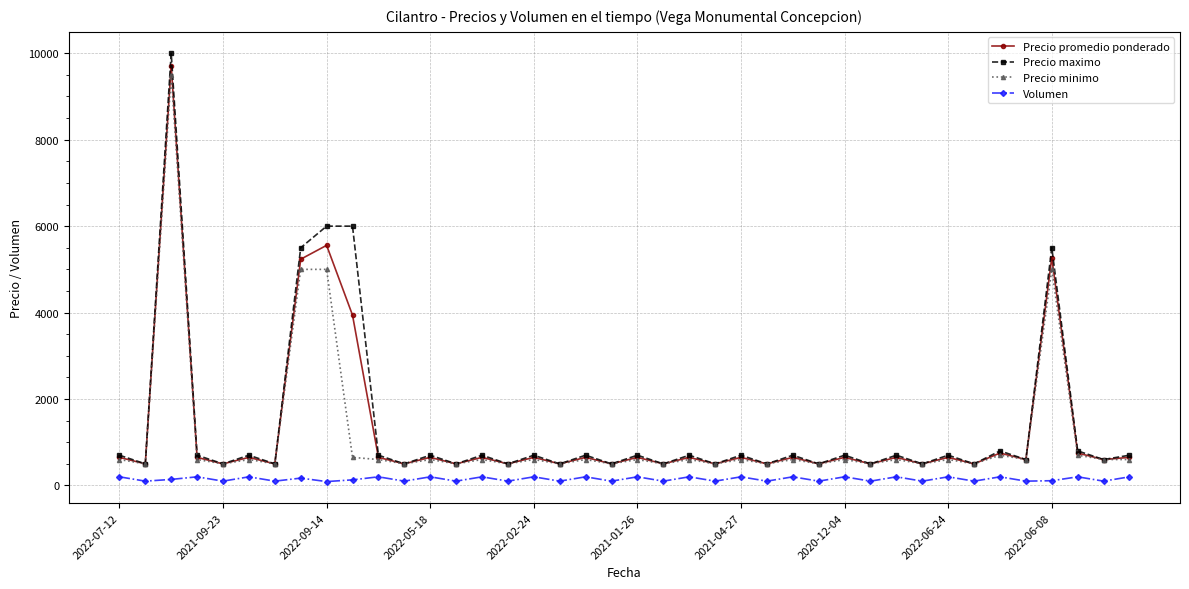

Which series has the widest spread of values?

Precio maximo